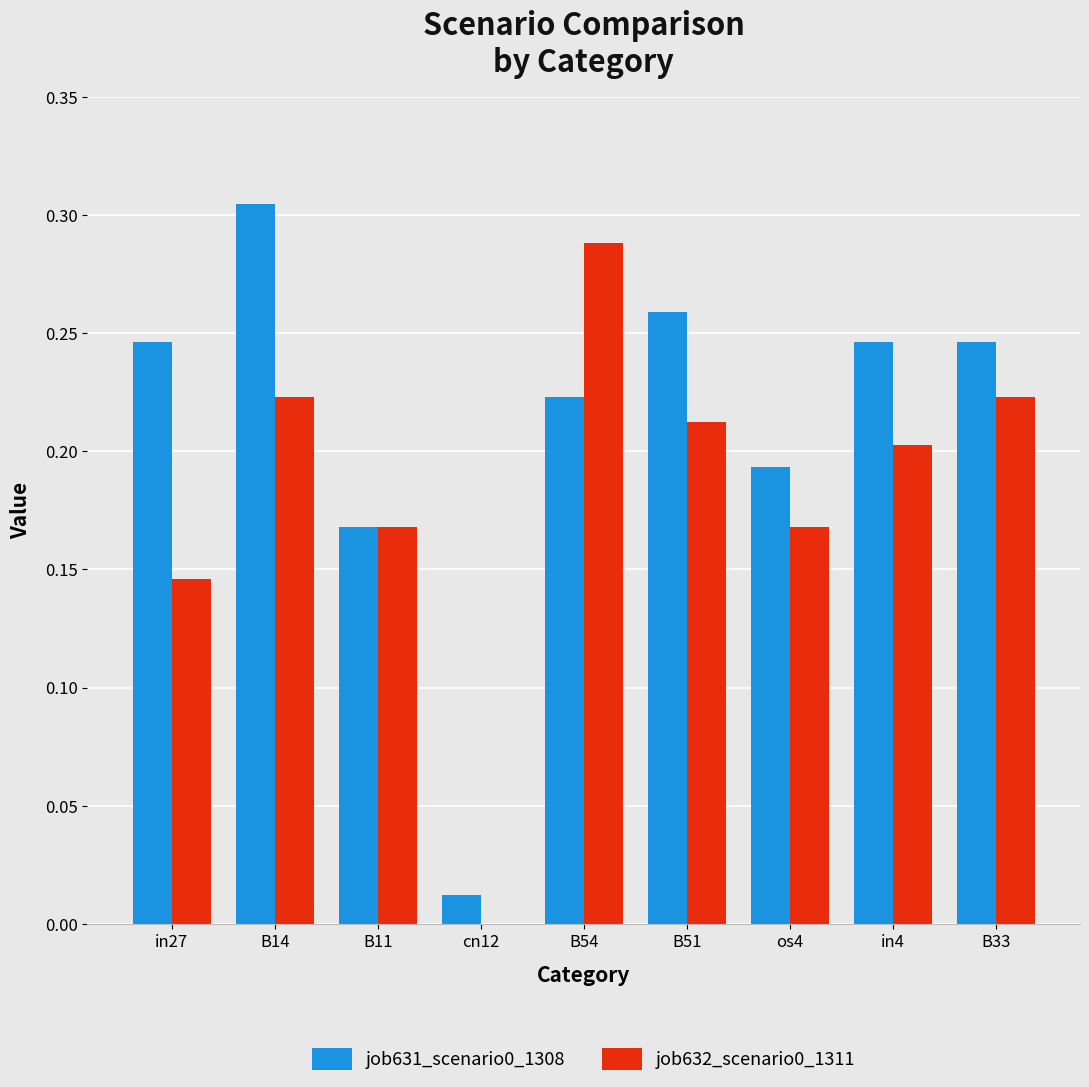

What is the sum of all job632_scenario0_1311 values?

1.6